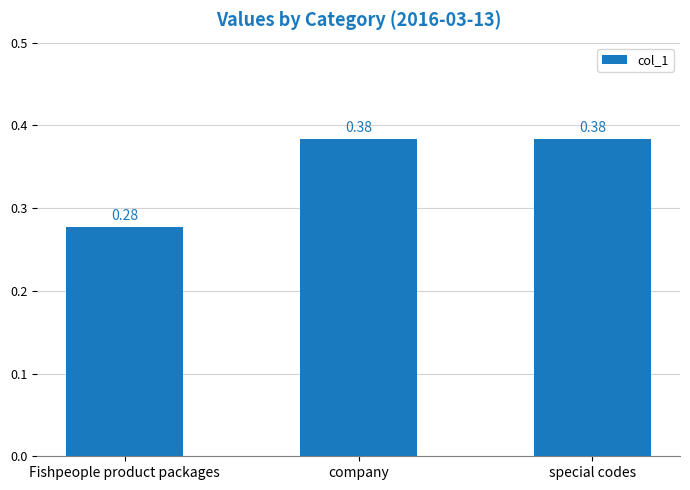

What position from the right is special codes?

1